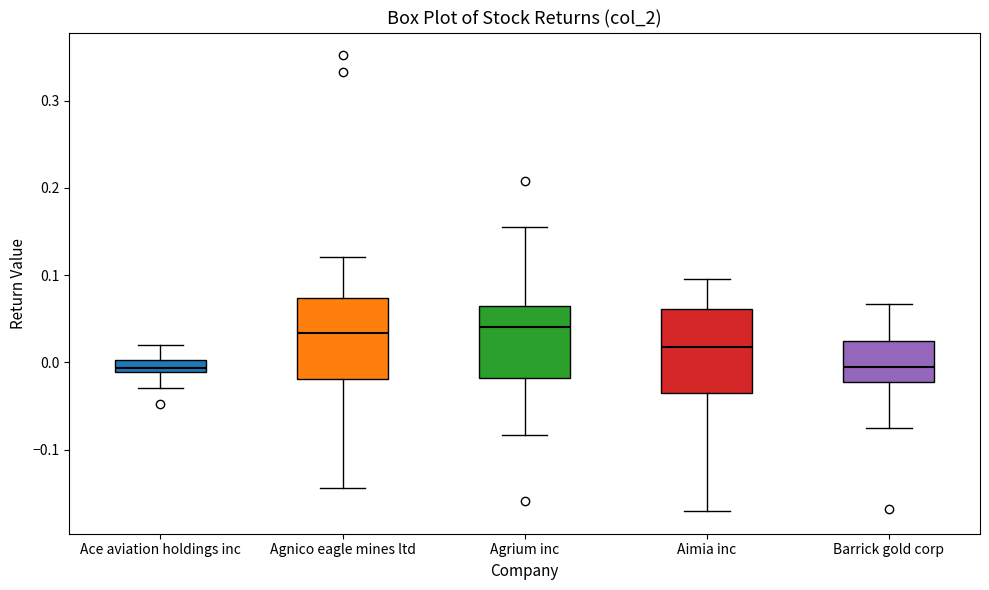

Where does the upper whisker of the box for Agnico eagle mines ltd end on the y-axis? The values are not printed on the chart, so give them approximately, as read against the axis.

0.12